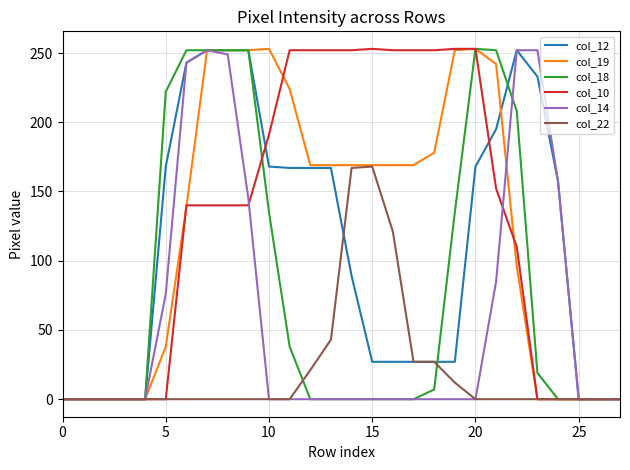

Does the chart have visible grid lines?

Yes